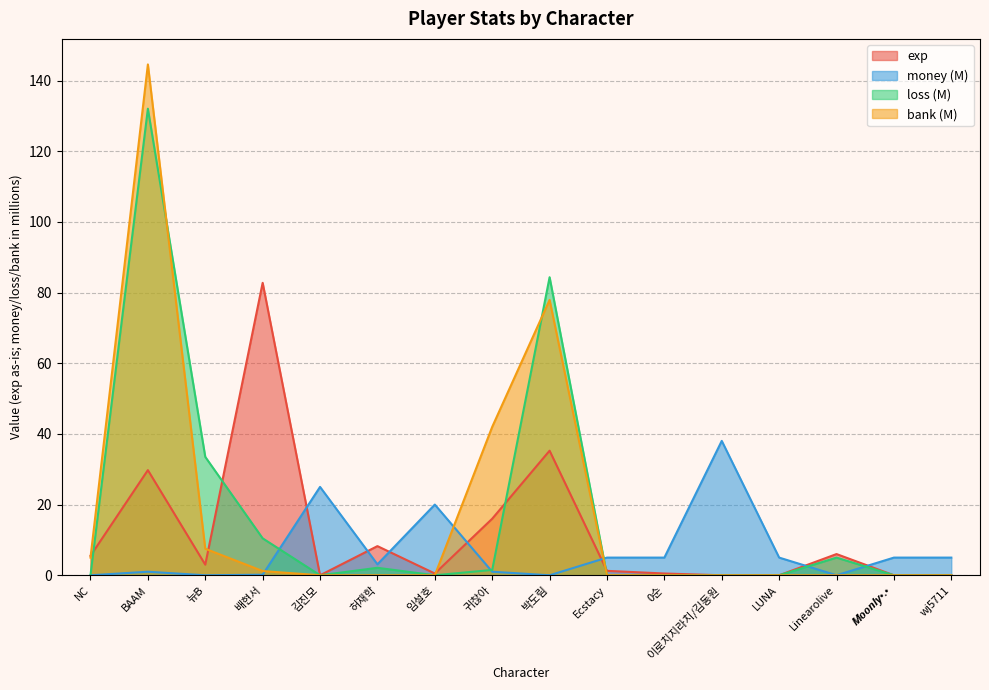

Reading left to right, extract all data points from this chart.

exp: NC=5.5	BAAM=29.8	뉴B=3.0	배현서=82.8	김진모=0.0	허재학=8.2	임설호=0.5	귀찮아=16.0	박도림=35.2	Ecstacy=1.2	0순=0.5	이로치지라치/김동원=0.0	LUNA=0.0	Linearolive=6.0	𝙈𝙤𝙤𝙣𝙡𝙮•.•=0.0	wj5711=0.0
money: NC=0.0	BAAM=1.0	뉴B=0.0	배현서=0.2	김진모=25.0	허재학=3.1	임설호=20.0	귀찮아=1.0	박도림=0.0	Ecstacy=5.0	0순=5.0	이로치지라치/김동원=38.0	LUNA=5.0	Linearolive=0.0	𝙈𝙤𝙤𝙣𝙡𝙮•.•=5.0	wj5711=5.0
loss: NC=0.0	BAAM=132.0	뉴B=33.5	배현서=10.5	김진모=0.0	허재학=2.1	임설호=0.0	귀찮아=1.5	박도림=84.3	Ecstacy=0.0	0순=0.0	이로치지라치/김동원=0.0	LUNA=0.0	Linearolive=5.0	𝙈𝙤𝙤𝙣𝙡𝙮•.•=0.0	wj5711=0.0
bank: NC=5.0	BAAM=144.5	뉴B=7.5	배현서=1.2	김진모=0.0	허재학=0.0	임설호=0.0	귀찮아=42.0	박도림=77.9	Ecstacy=0.0	0순=0.0	이로치지라치/김동원=0.0	LUNA=0.0	Linearolive=0.0	𝙈𝙤𝙤𝙣𝙡𝙮•.•=0.0	wj5711=0.0